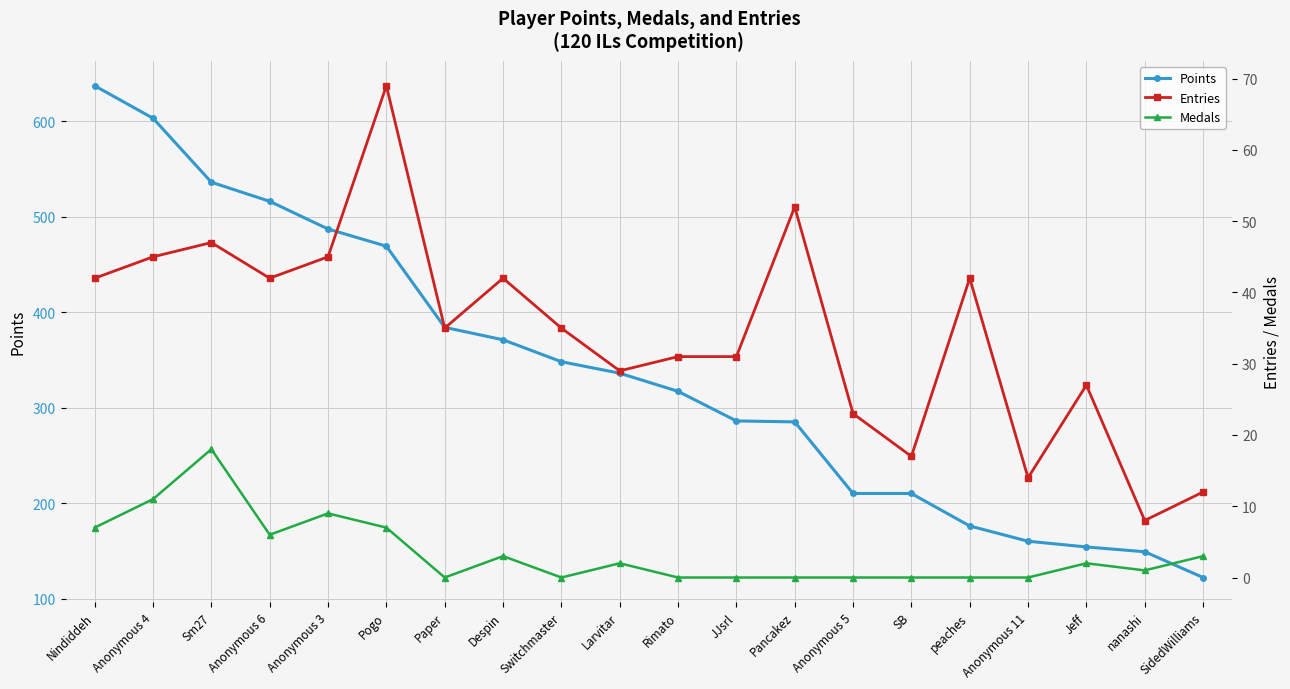

Which category has the lowest value in the Entries series?

nanashi